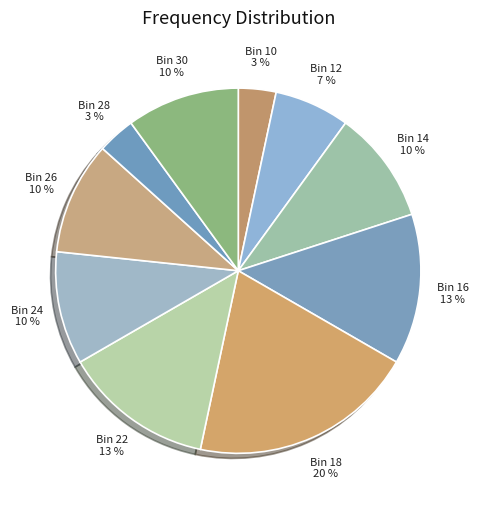

Between Bin 10 3 % and Bin 26 10 %, which is larger?

Bin 26 10 %